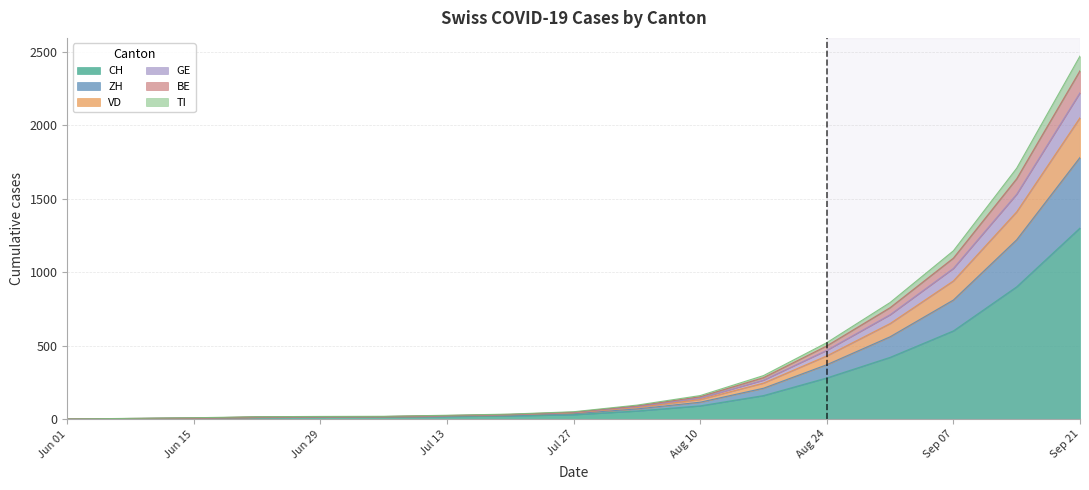

True or false: VD and TI cross at least once.

False